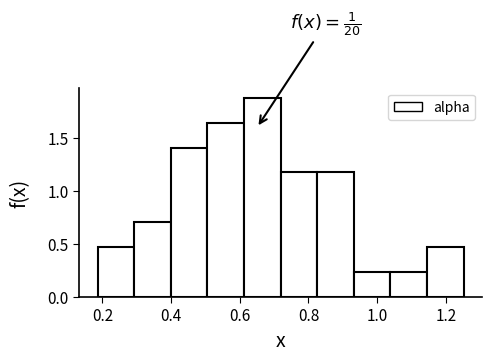

Over which range of the x-axis is the bar tallest?

0.62 to 0.72